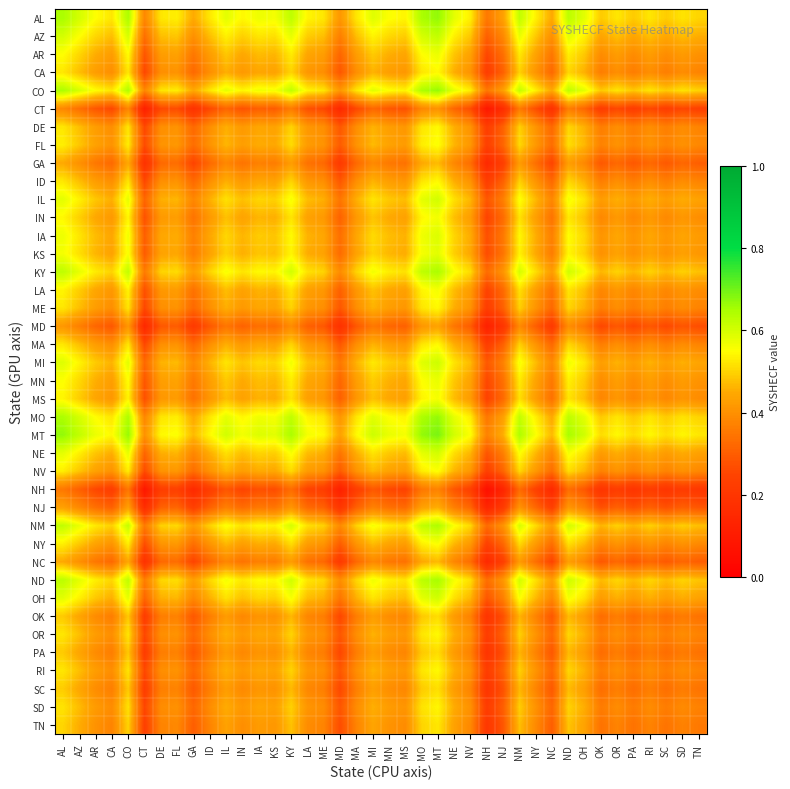

What is the greatest value displayed?

0.7